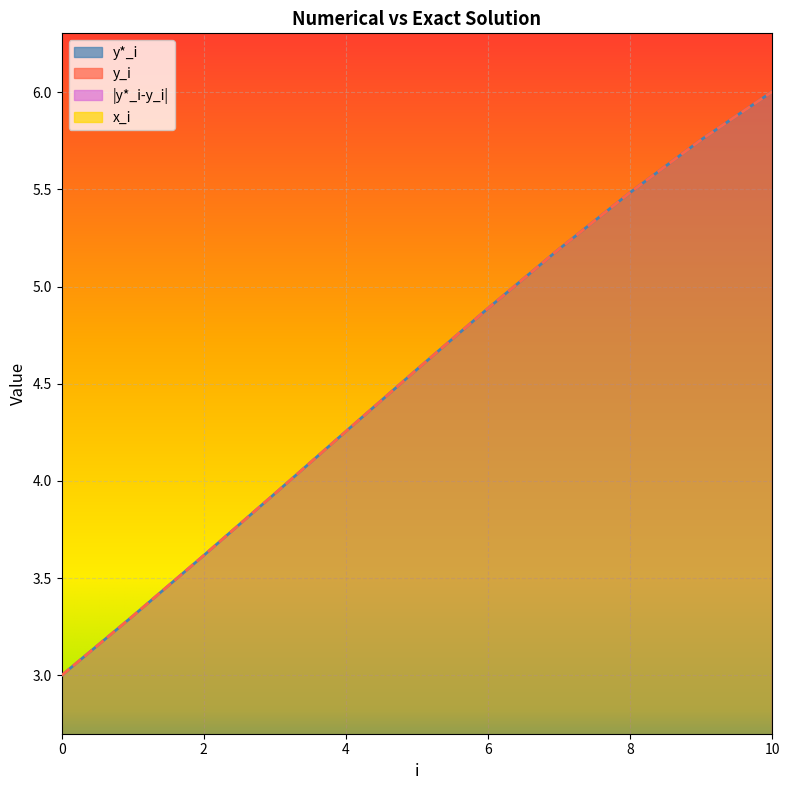

What is the average value of the y*_i series?

4.5